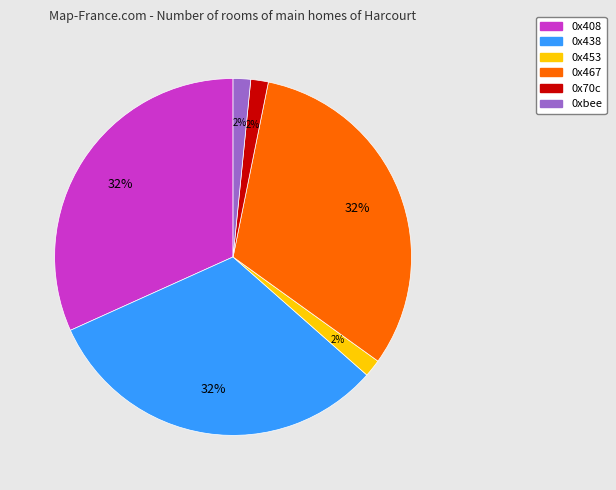

To the nearest percent, what is the average slice percentage?

17%